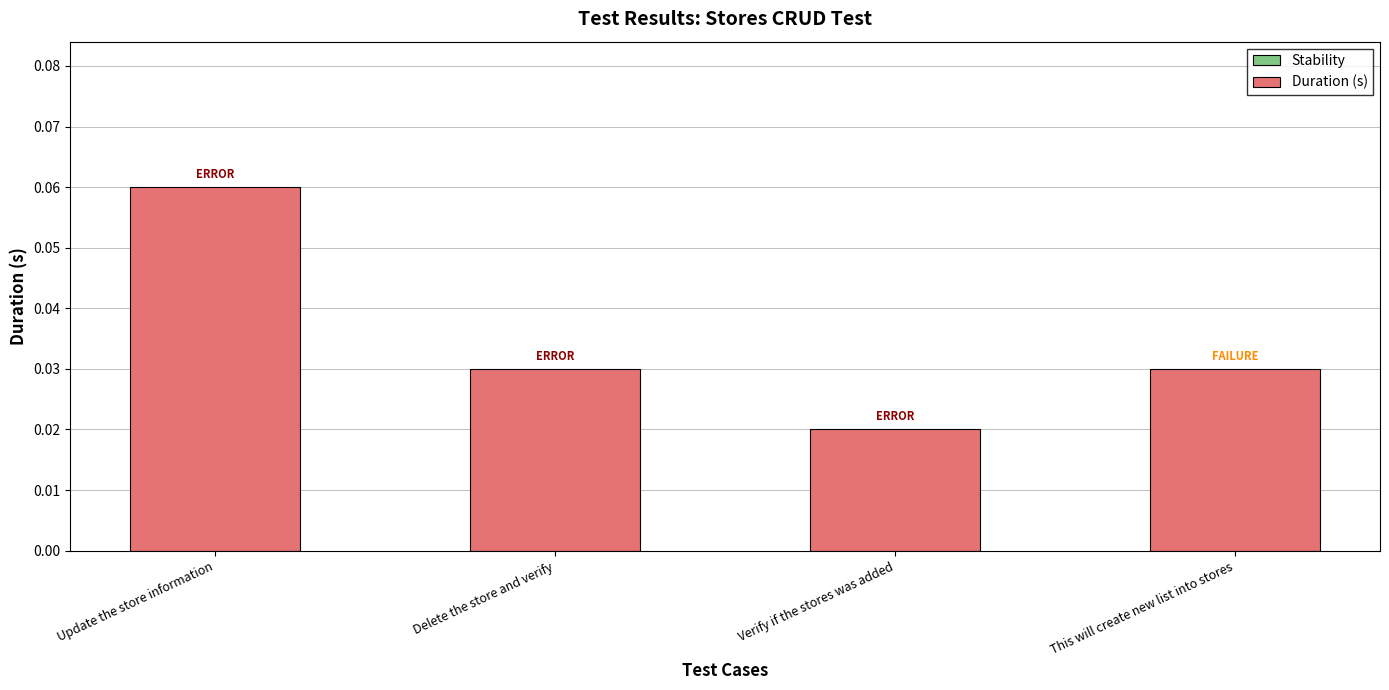

Which has a higher value, Delete the store and verify or Verify if the stores was added?

Delete the store and verify